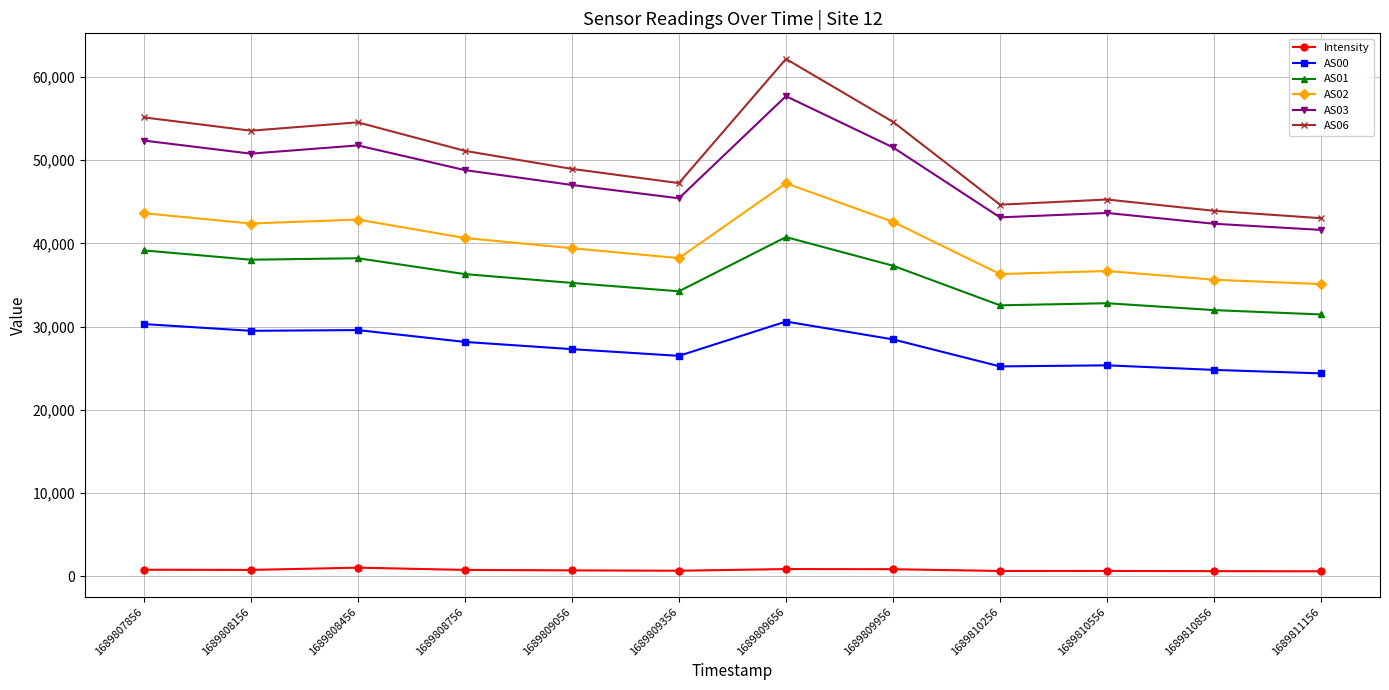

List the series in order of their peak value, lowest first.

Intensity, AS00, AS01, AS02, AS03, AS06